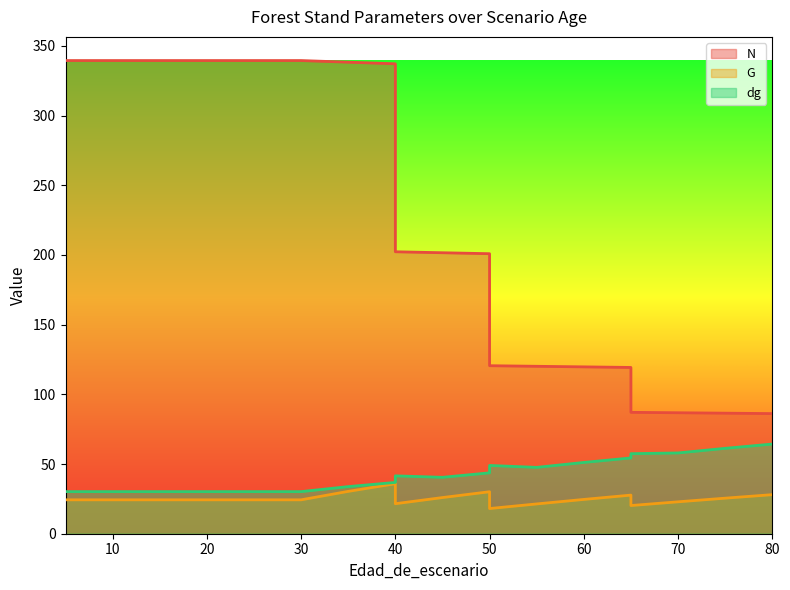

Does the chart have visible grid lines?

No